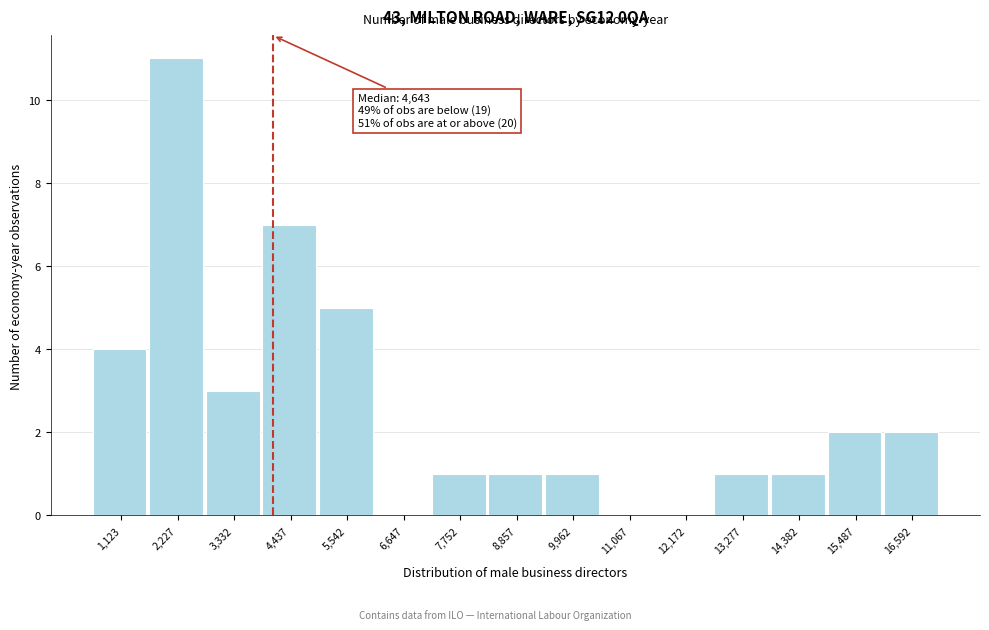

Reading left to right, transcribe all the data shown in this chart.

1,123=4	2,227=11	3,332=3	4,437=7	5,542=5	6,647=0	7,752=1	8,857=1	9,962=1	11,067=0	12,172=0	13,277=1	14,382=1	15,487=2	16,592=2